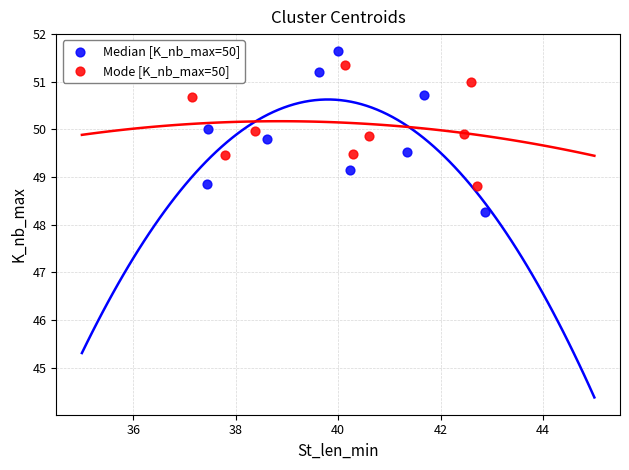

Which series contains the lowest Y value?

Median [K_nb_max=50]